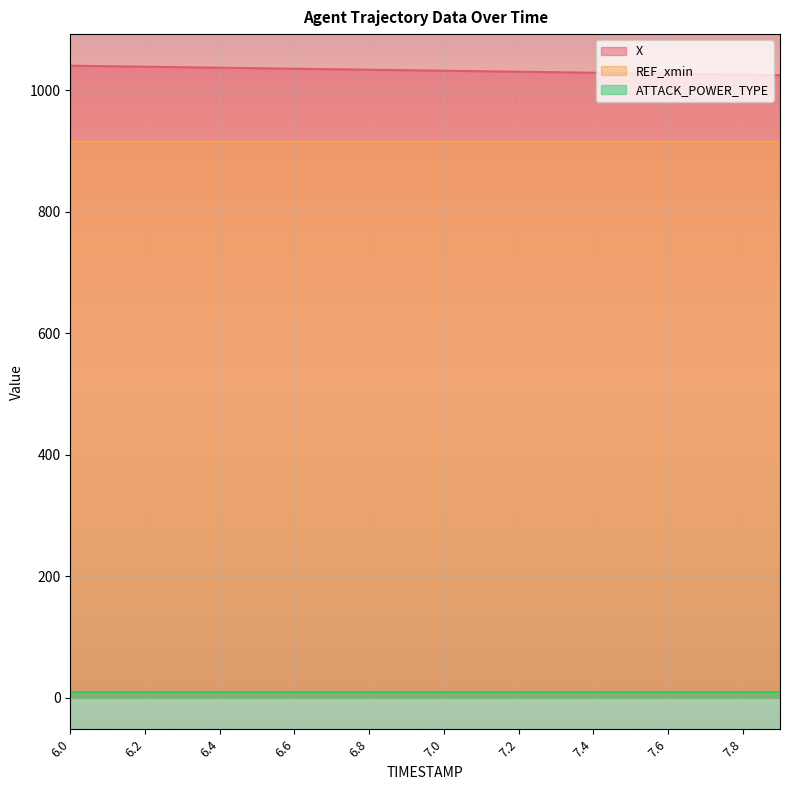

Which category has the highest value in the REF_xmin series?

6.0